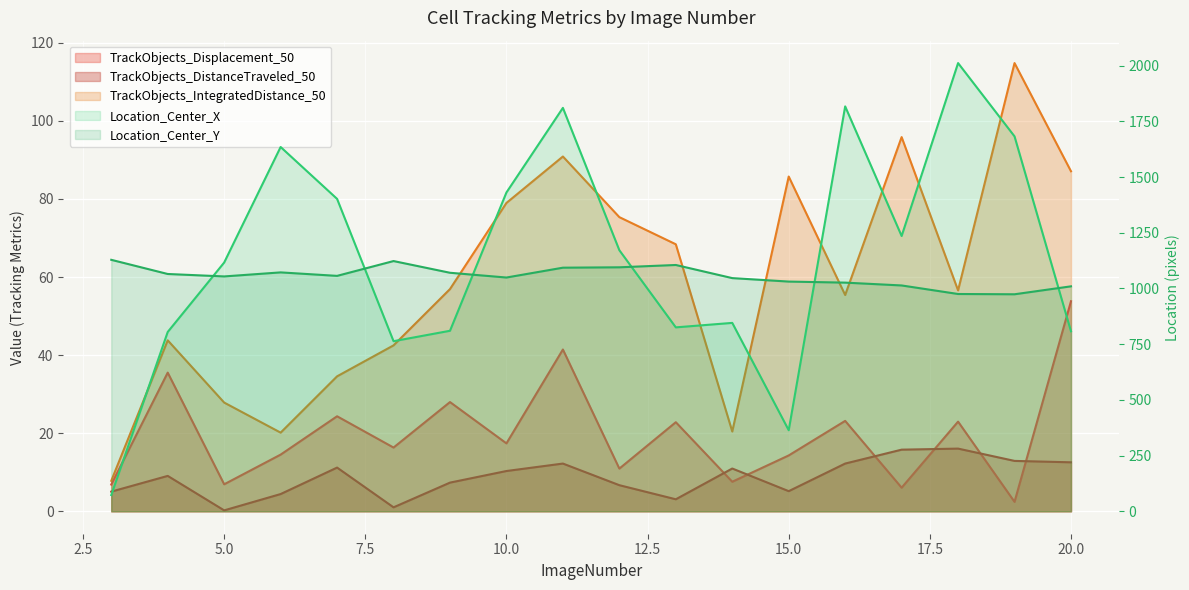

Where is TrackObjects_IntegratedDistance_50 nearest to the value 61?

9